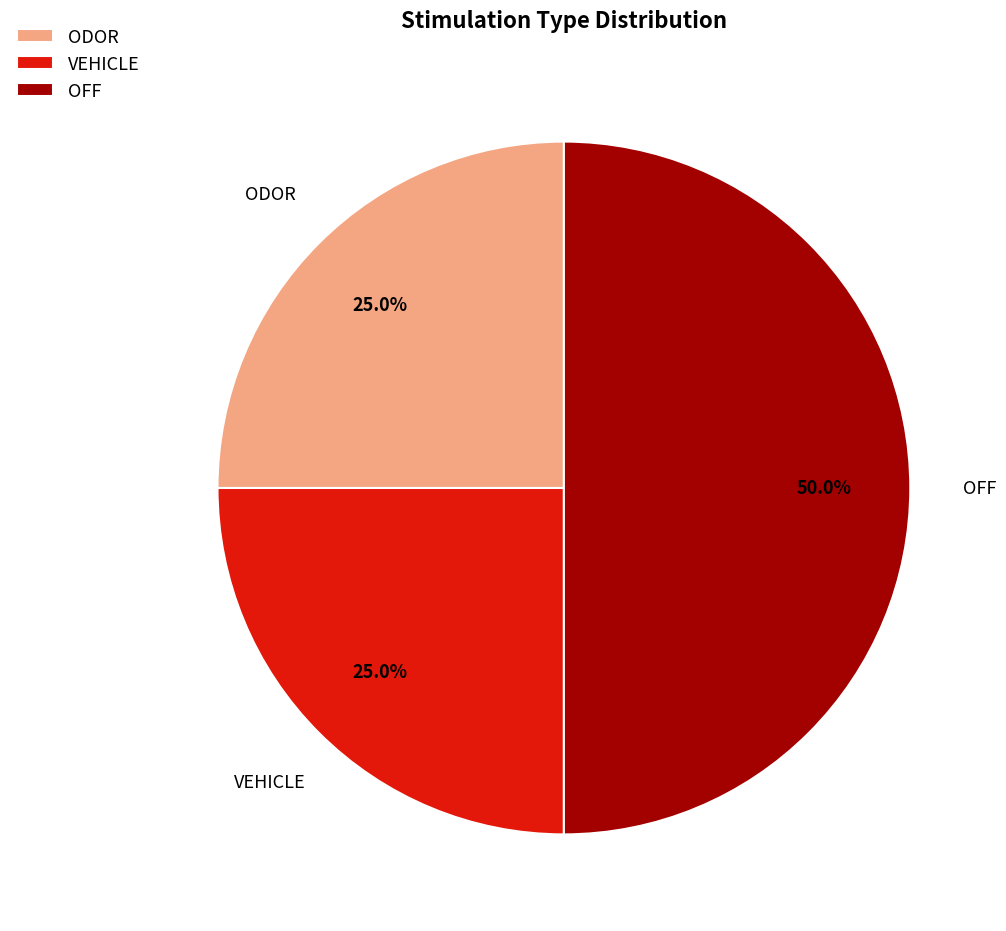

Which slice is the largest?

OFF